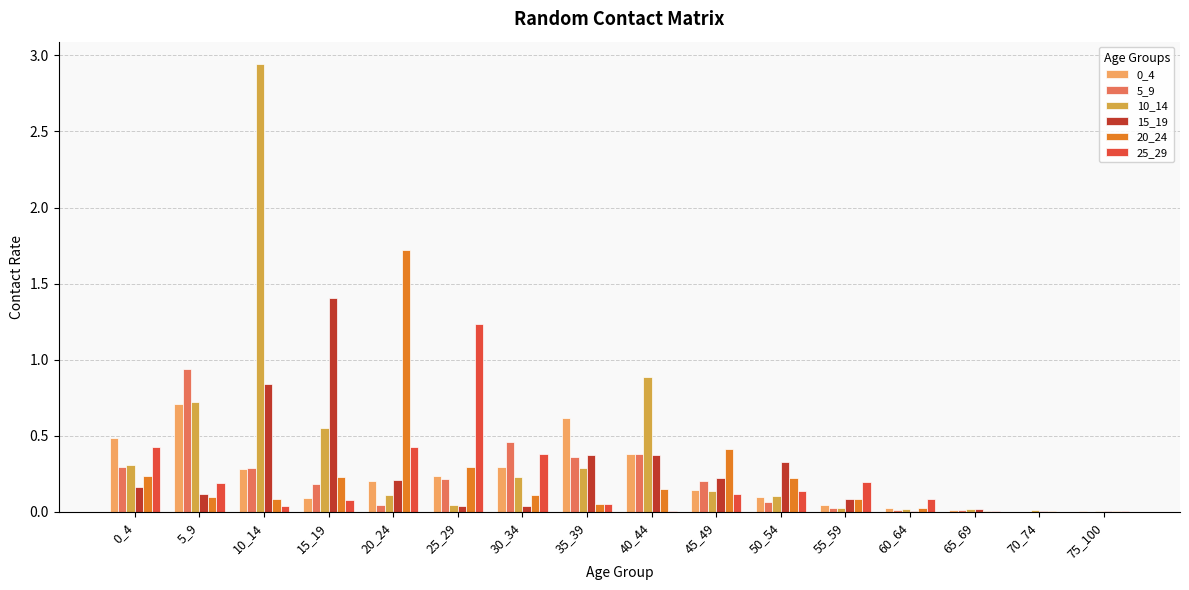

What is the sum of all 0_4 values?

3.6